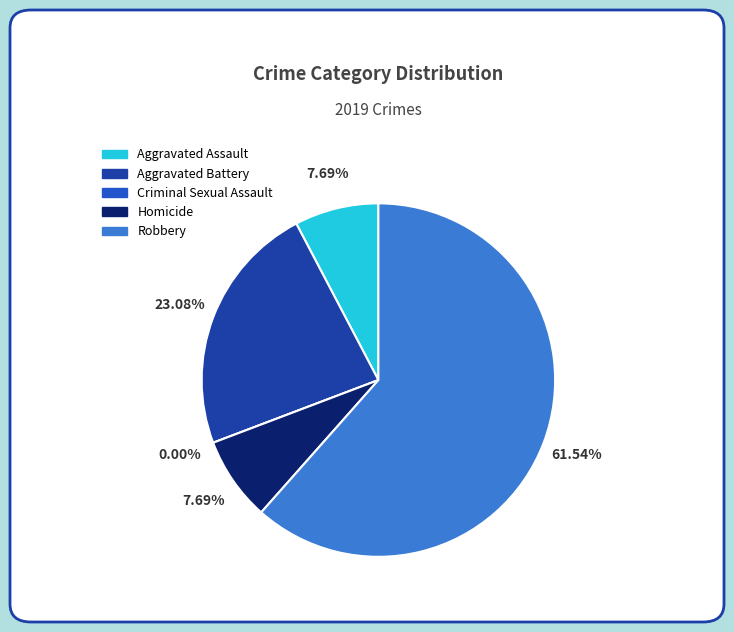

Is it true that Aggravated Assault is 8% of the pie?

True